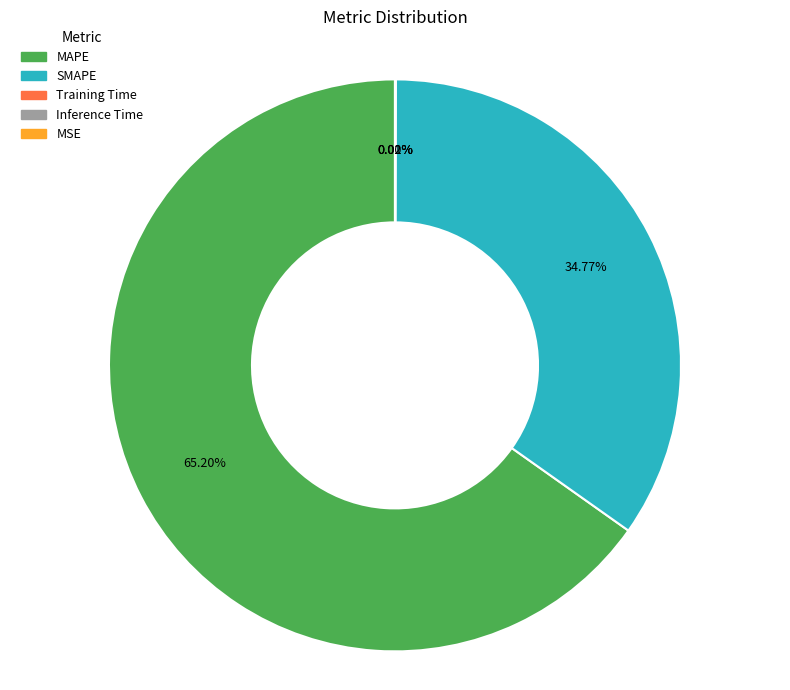

What is the largest slice in the pie chart?

MAPE